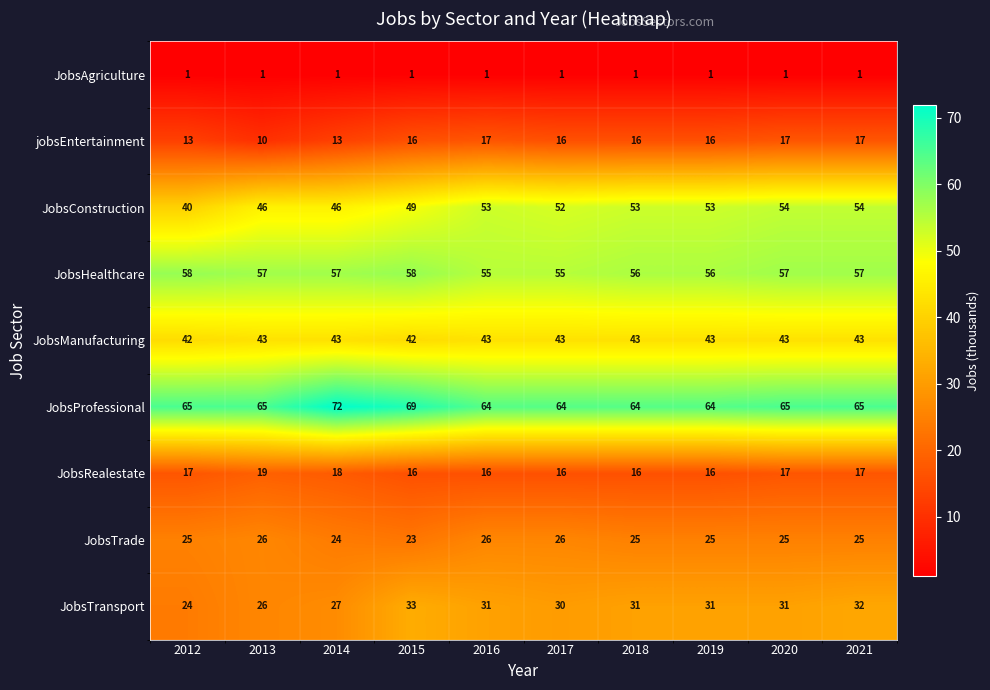

How many JobsRealestate values are between 16 and 17?

8